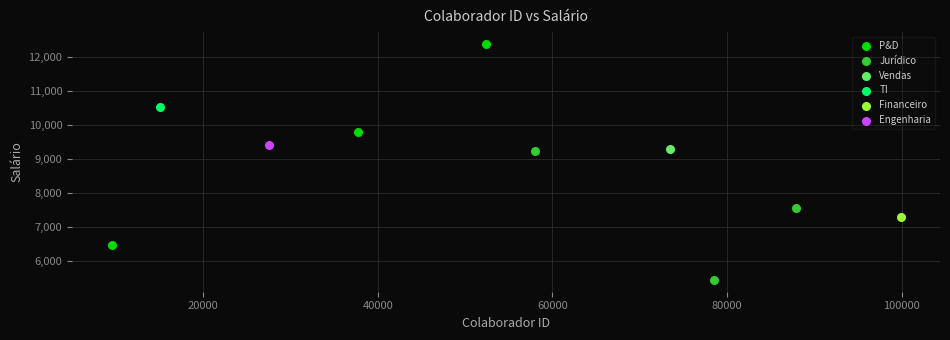

Which series reaches the minimum Y coordinate?

Jurídico